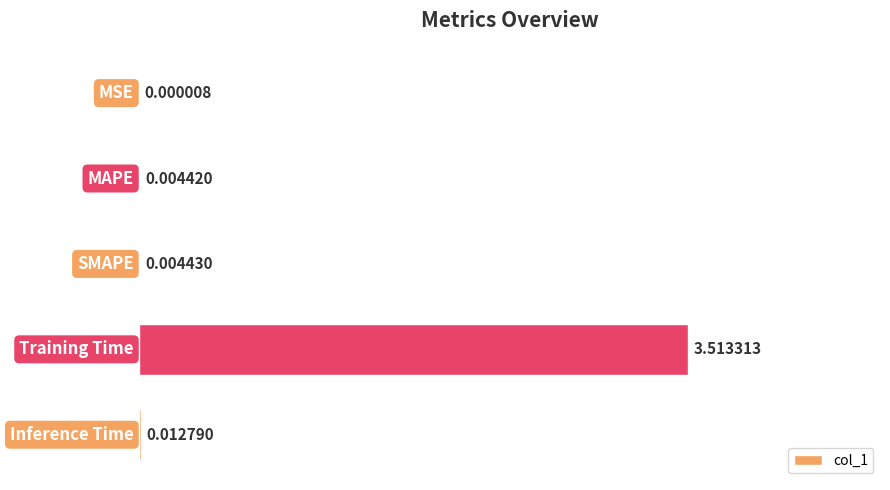

How many series are shown in this chart?

1